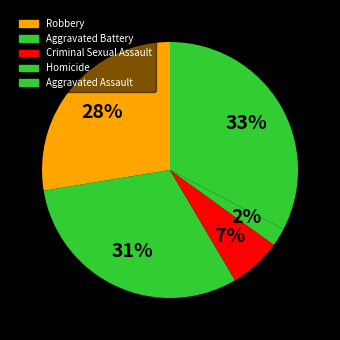

Rank the categories by value from highest to lowest.

Aggravated Assault, Aggravated Battery, Robbery, Criminal Sexual Assault, Homicide